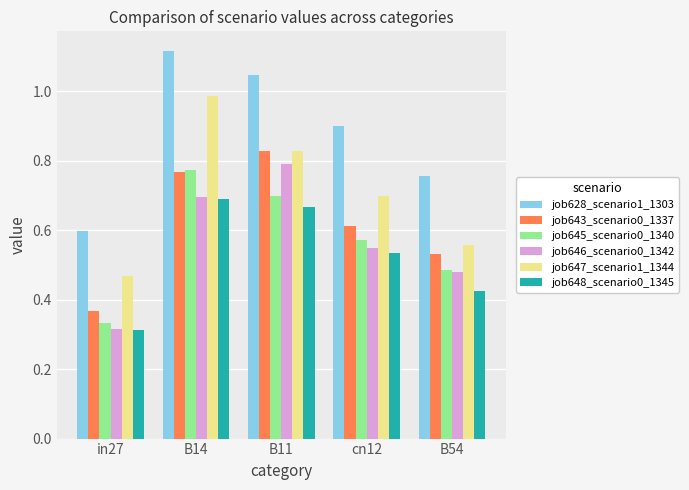

What is the sum of all job645_scenario0_1340 values?

2.9